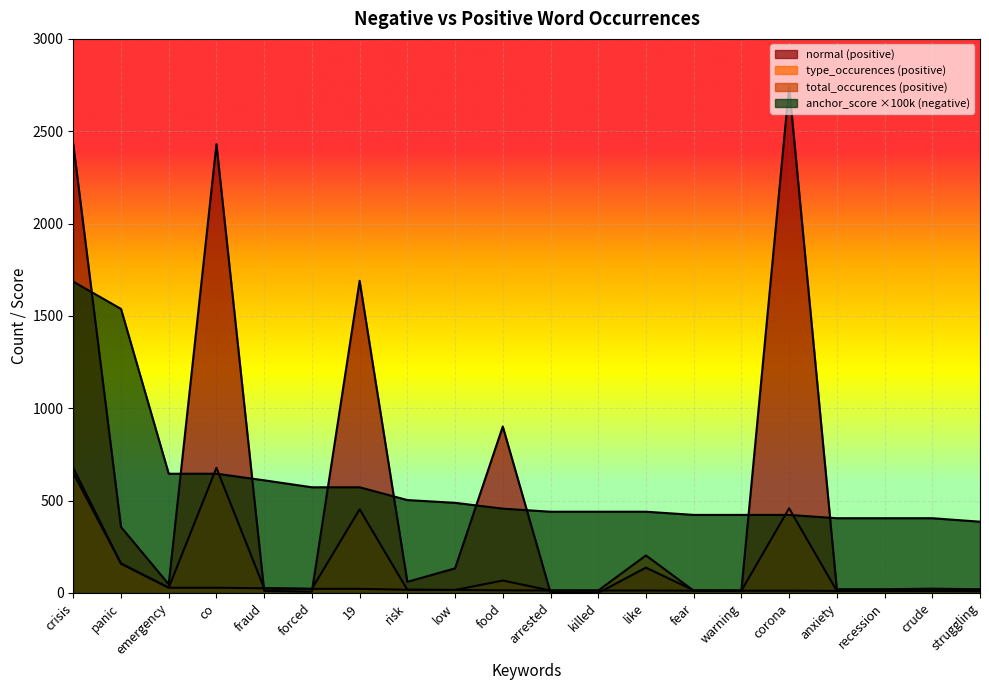

True or false: total_occurences (positive) has more than 0 points higher than both neighbors.

True